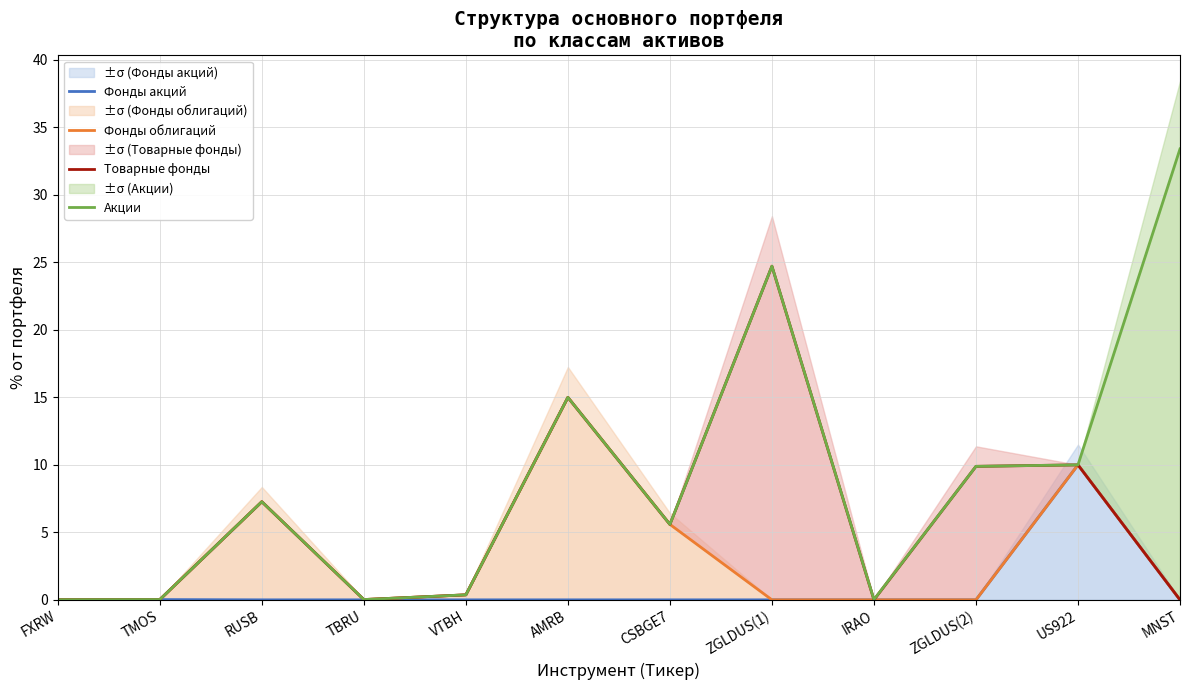

Reading left to right, list all the values displayed in this chart.

Фонды акций: FXRW=0.0	TMOS=0.0	RUSB=0.0	TBRU=0.0	VTBH=0.0	AMRB=0.0	CSBGE7=0.0	ZGLDUS(1)=0.0	IRAO=0.0	ZGLDUS(2)=0.0	US922=10.0	MNST=0.0
Фонды облигаций: FXRW=0.0	TMOS=0.0	RUSB=7.3	TBRU=0.0	VTBH=0.4	AMRB=15.0	CSBGE7=5.6	ZGLDUS(1)=0.0	IRAO=0.0	ZGLDUS(2)=0.0	US922=10.0	MNST=0.0
Товарные фонды: FXRW=0.0	TMOS=0.0	RUSB=7.3	TBRU=0.0	VTBH=0.4	AMRB=15.0	CSBGE7=5.6	ZGLDUS(1)=24.7	IRAO=0.0	ZGLDUS(2)=9.9	US922=10.0	MNST=0.0
Акции: FXRW=0.0	TMOS=0.0	RUSB=7.3	TBRU=0.0	VTBH=0.4	AMRB=15.0	CSBGE7=5.6	ZGLDUS(1)=24.7	IRAO=0.0	ZGLDUS(2)=9.9	US922=10.0	MNST=33.4